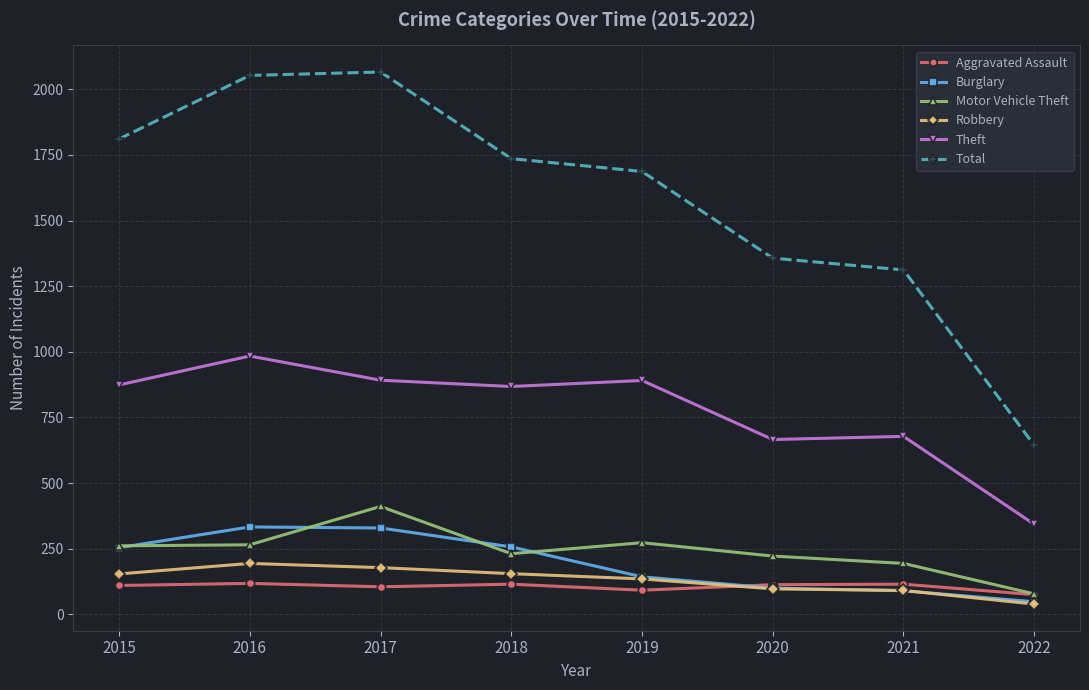

True or false: Theft has a value of 891 at 2019.

True